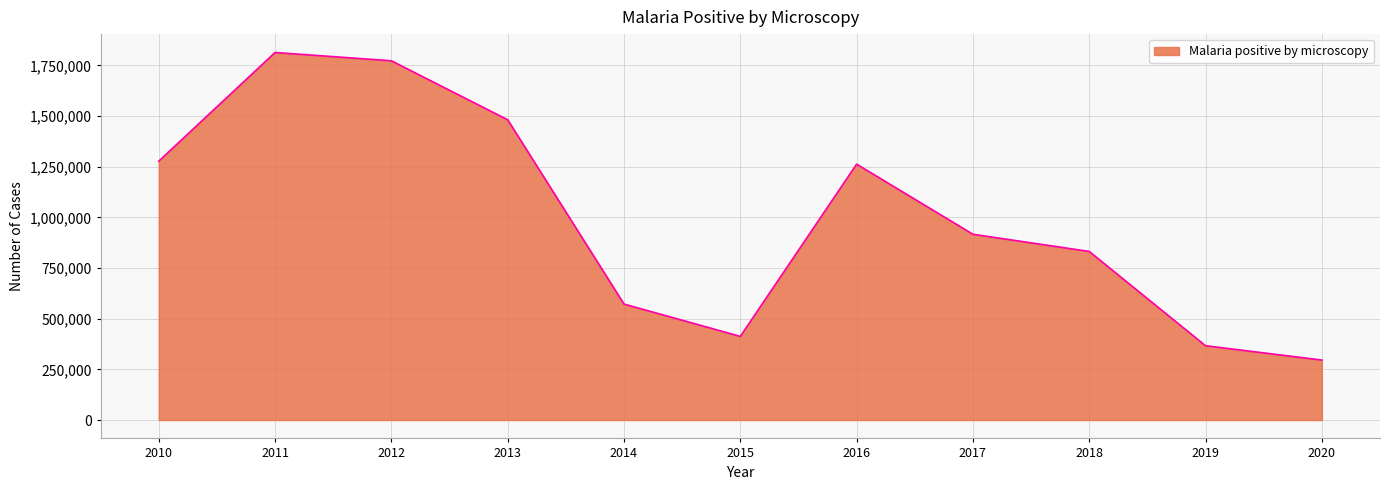

The value at 2016 is 1262679. True or false?

True